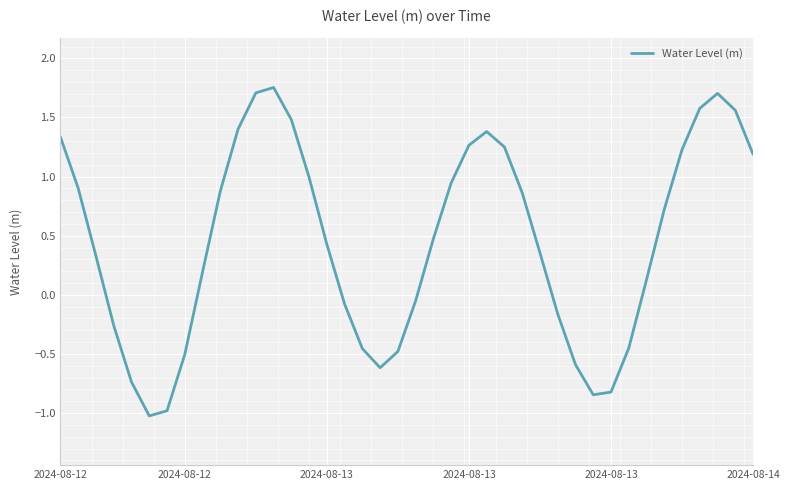

What is the difference between the maximum and second lowest values?

2.7